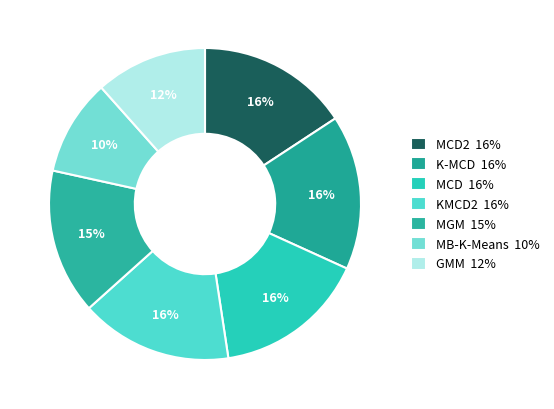

Count the number of slices in the pie.

7